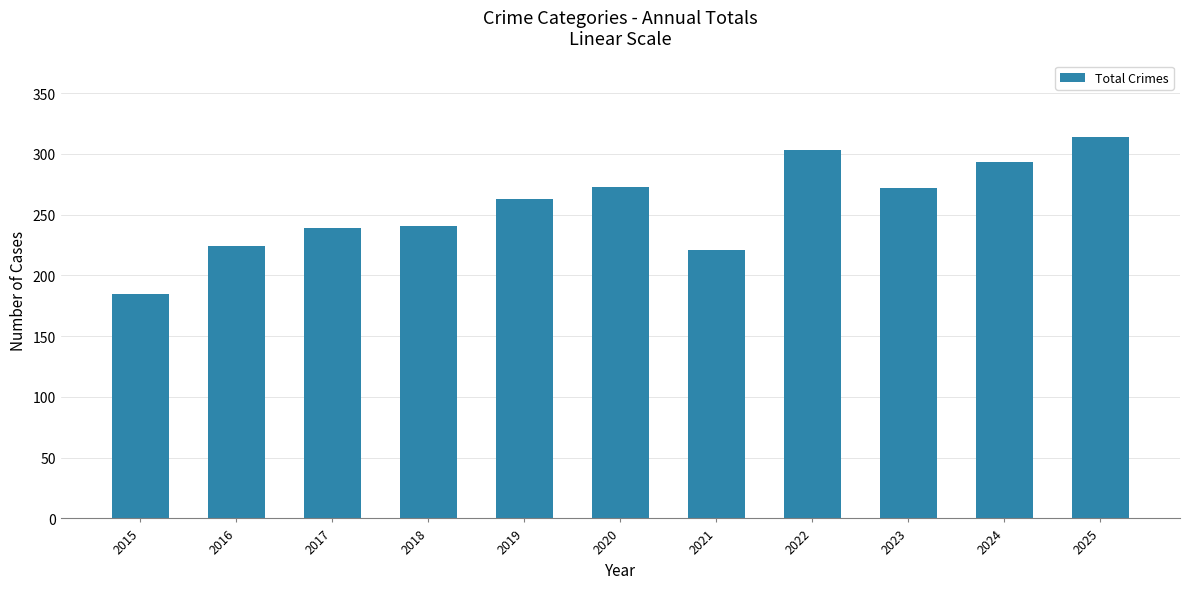

What is the sum of the values at 2015 and 2018?

426